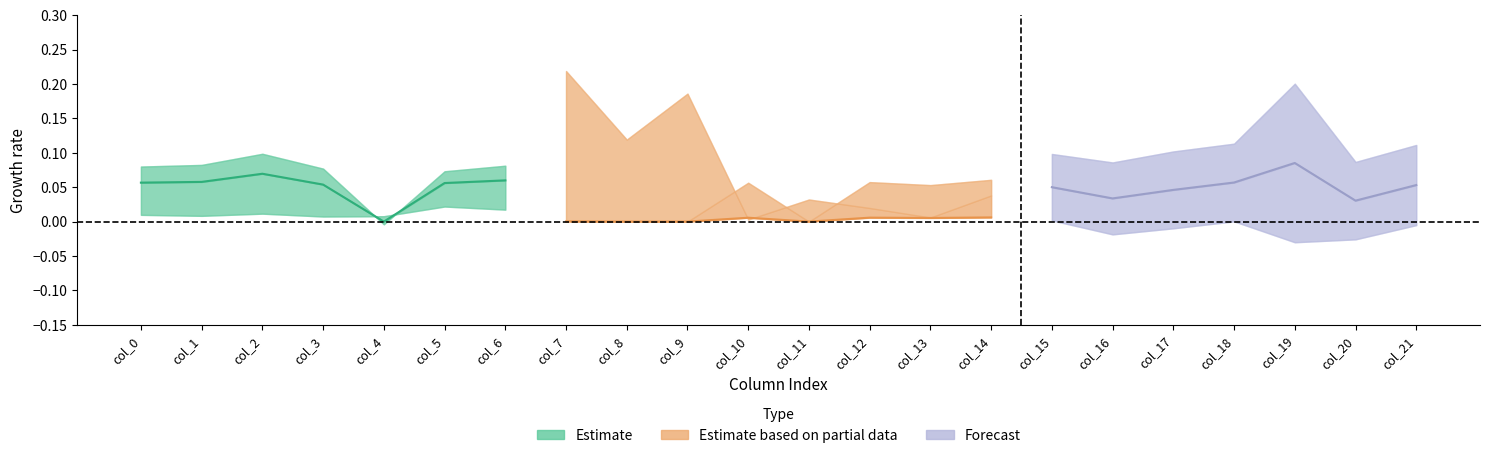

Does the chart display data point markers on the line(s)?

No